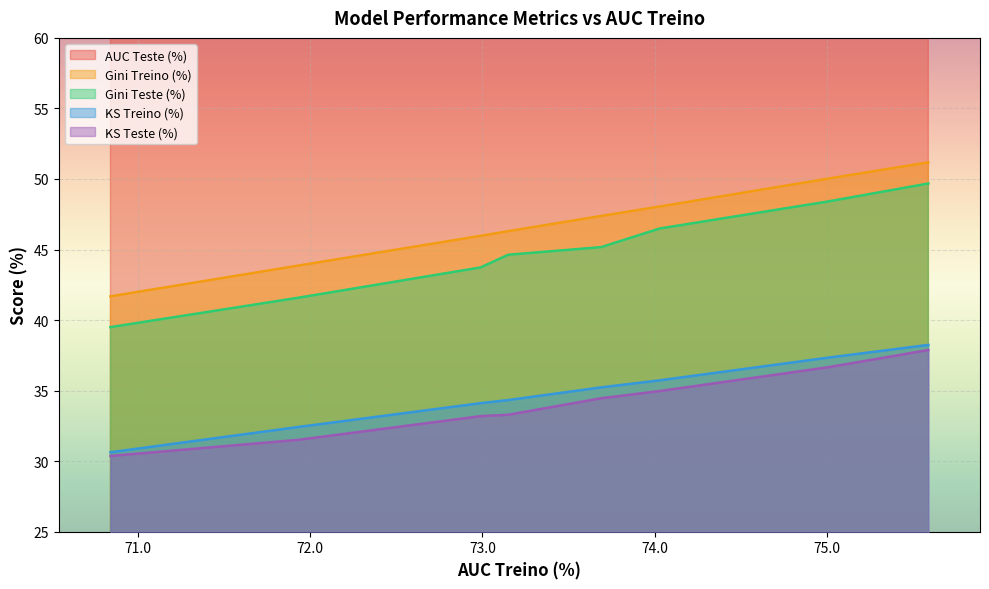

True or false: KS Treino (%) and Gini Treino (%) cross at least once.

False